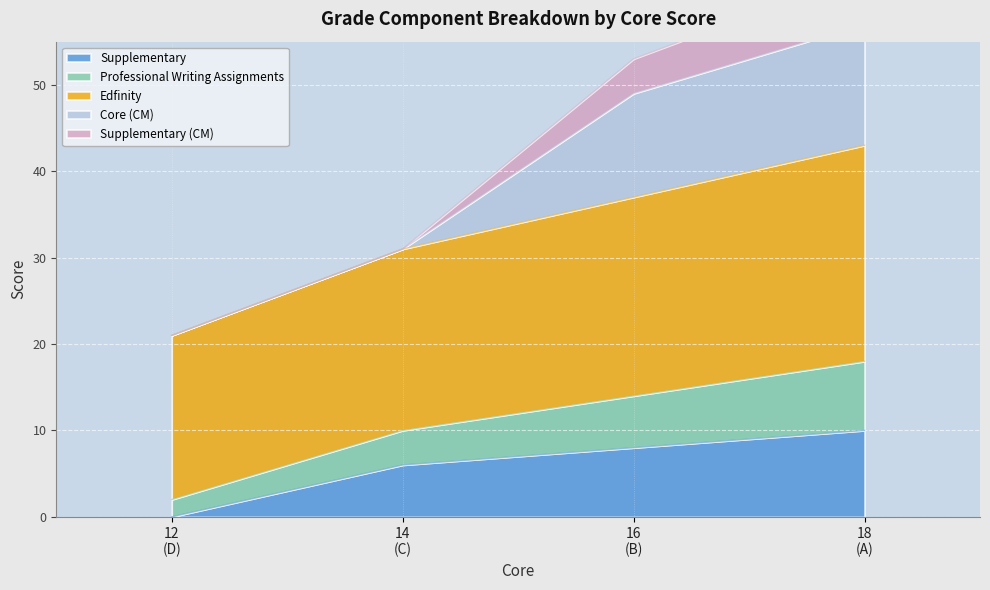

True or false: Supplementary and Edfinity cross at least once.

False